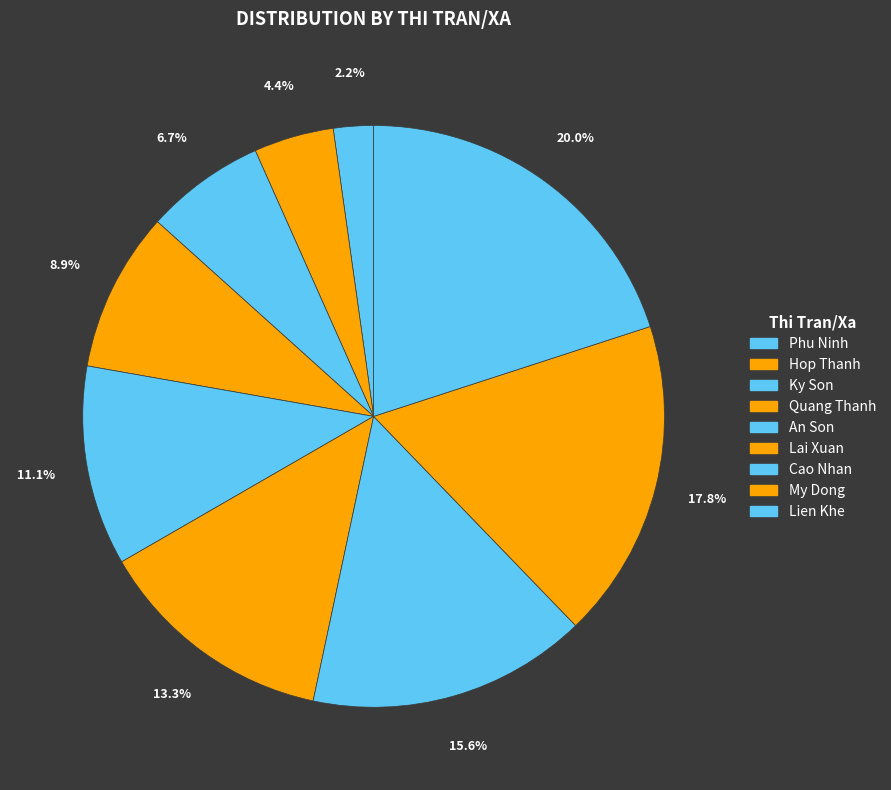

Is Phu Ninh the majority of the pie?

No